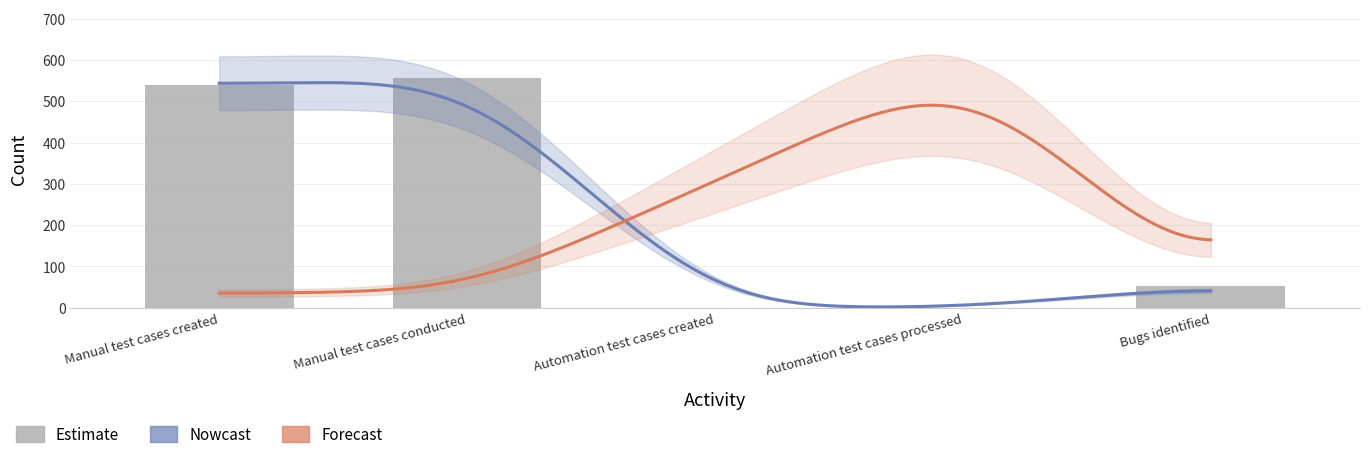

Between Manual test cases conducted and Automation test cases processed, which is larger?

Manual test cases conducted